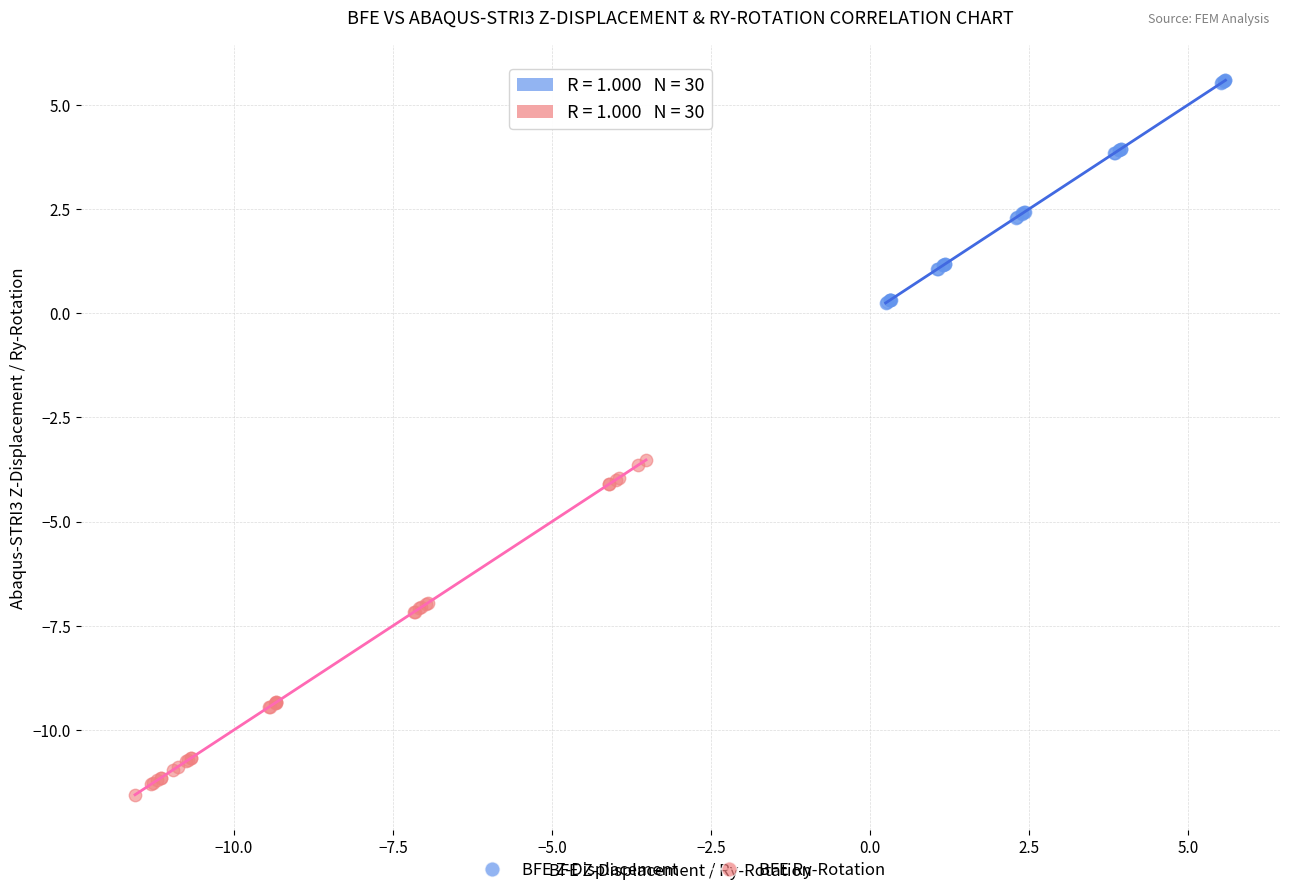

Which series reaches the maximum Y coordinate?

BFE Z-Displacement